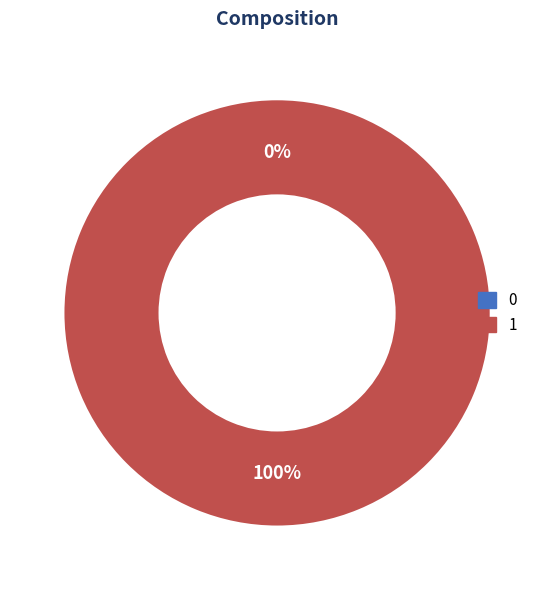

True or false: 1 accounts for 94% of the total.

False